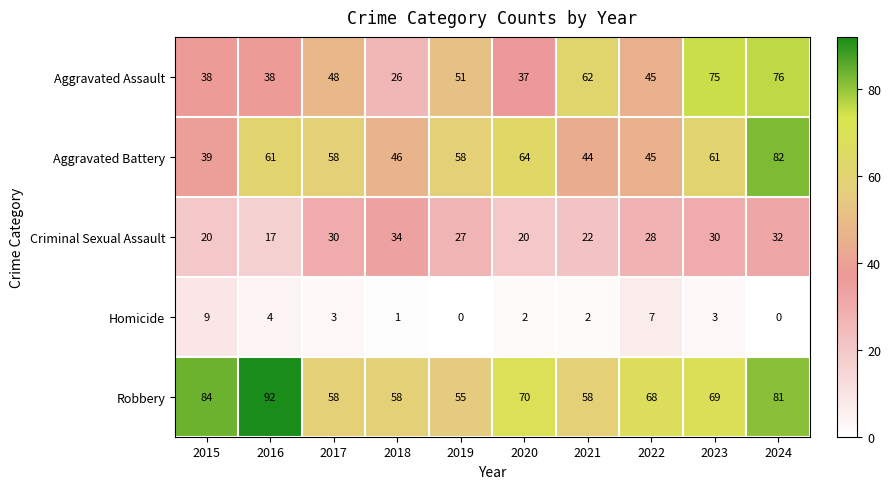

Is it true that Robbery equals 60 at 2016?

False